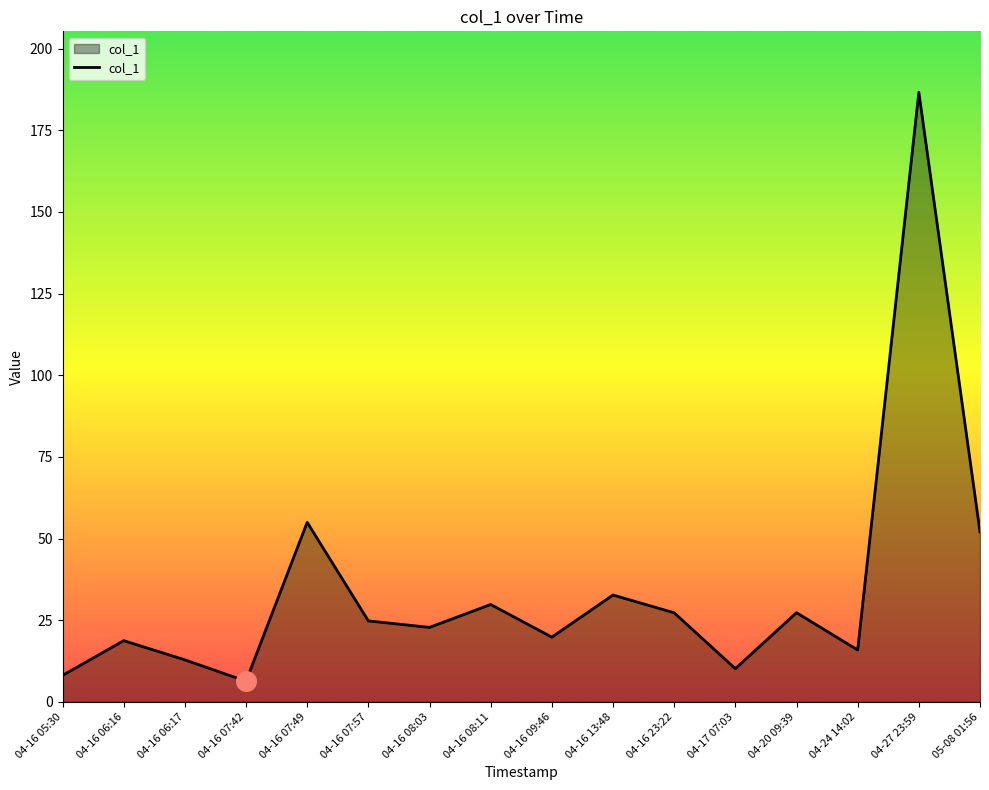

What is the change in value from 04-16 05:30 to 04-16 13:48?

+24.6